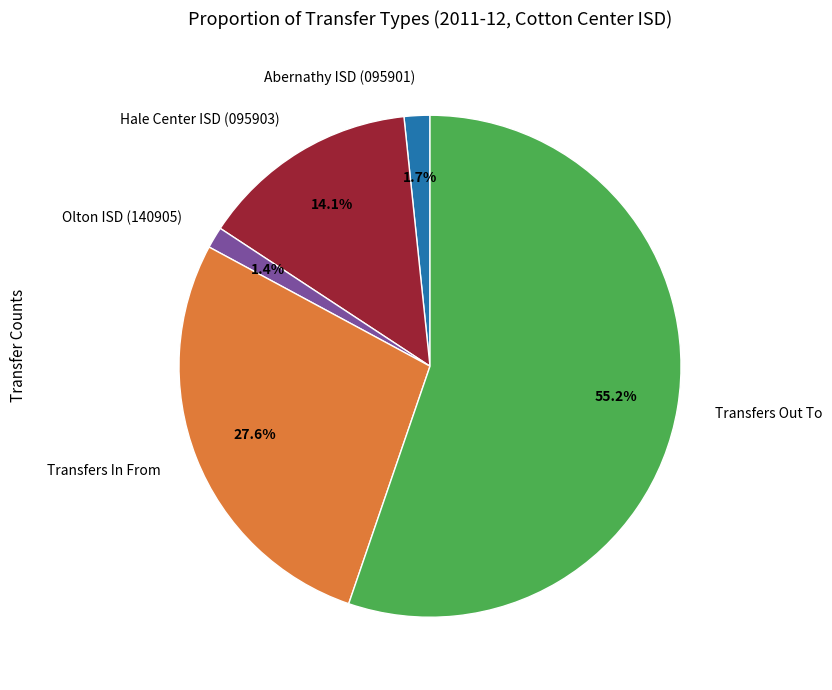

What portion of the pie excludes Hale Center ISD (095903)?

85.9%